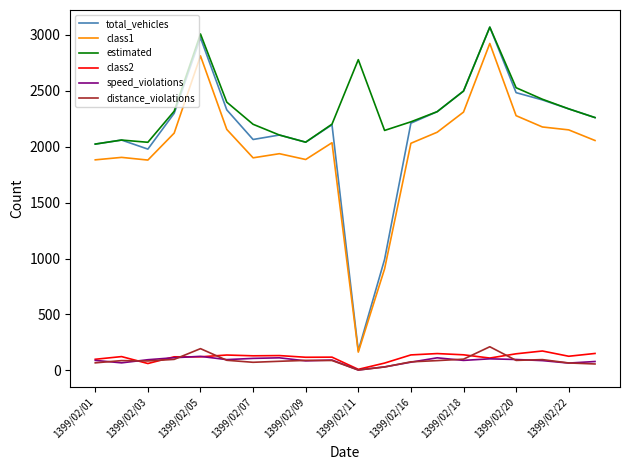

What is the greatest value displayed?

3070